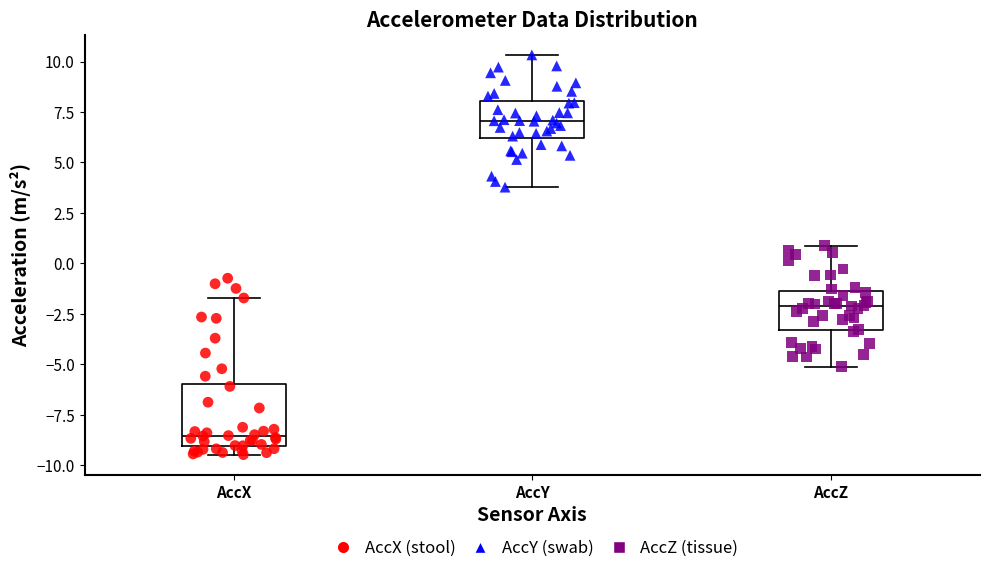

Reading left to right, read every box against the y-axis: the position of its median line, the range the box covers, and the ends of its whiskers. The values are not printed on the chart, so give them approximately, as read against the axis.

AccX: median -8.5, box -9.0 to -6.0, whiskers -9.5 to -1.5
AccY: median 7.0, box 6.0 to 8.0, whiskers 4.0 to 10.5
AccZ: median -2.0, box -3.5 to -1.5, whiskers -5.0 to 1.0